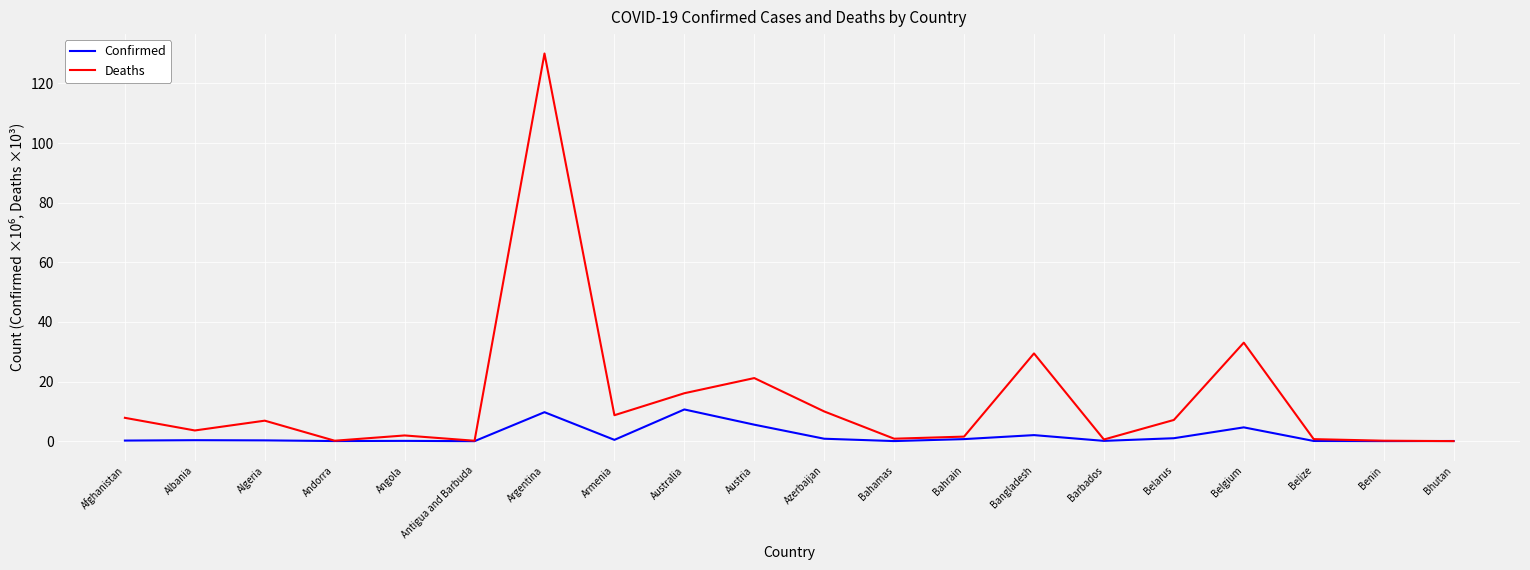

Rank the series by their average value, from highest to lowest.

Deaths, Confirmed